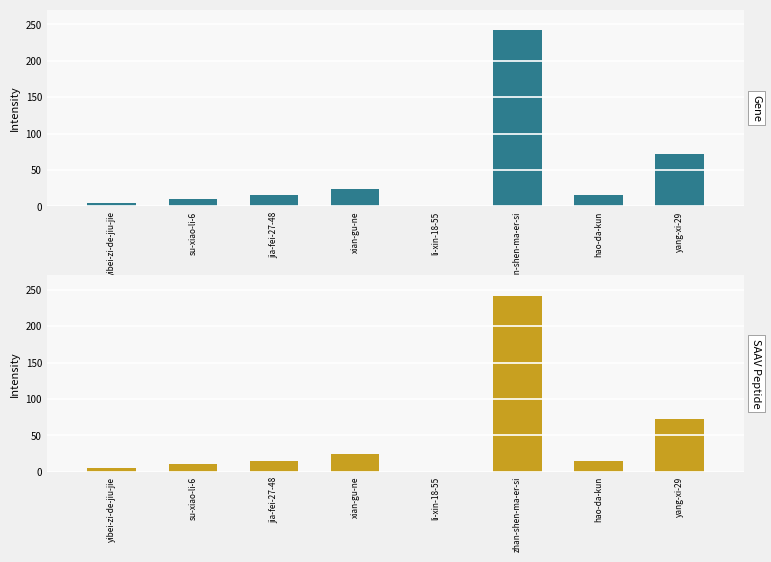

What is the average value?

48